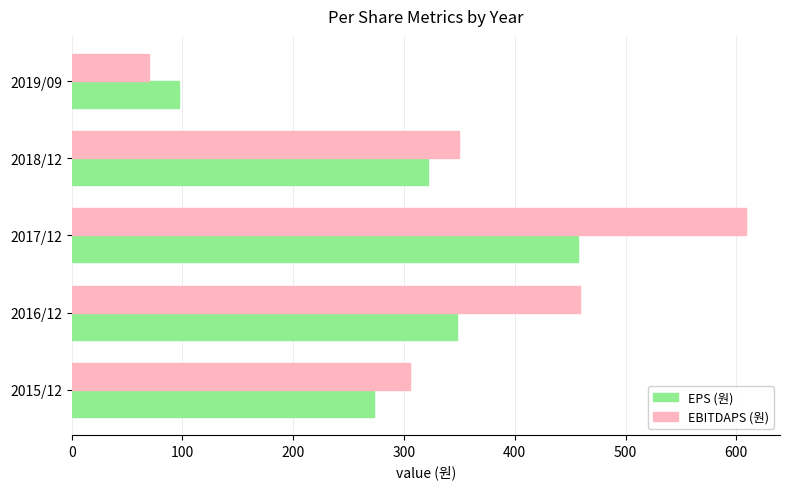

List the labels in order of EPS (원) value, smallest first.

2019/09, 2015/12, 2018/12, 2016/12, 2017/12